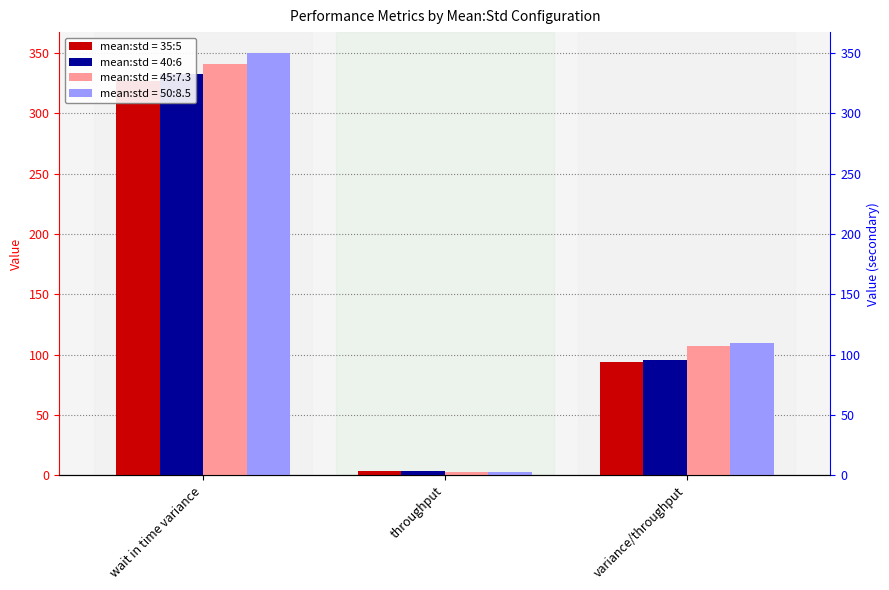

How many values in the mean:std = 45:7.3 series are below 107?

1